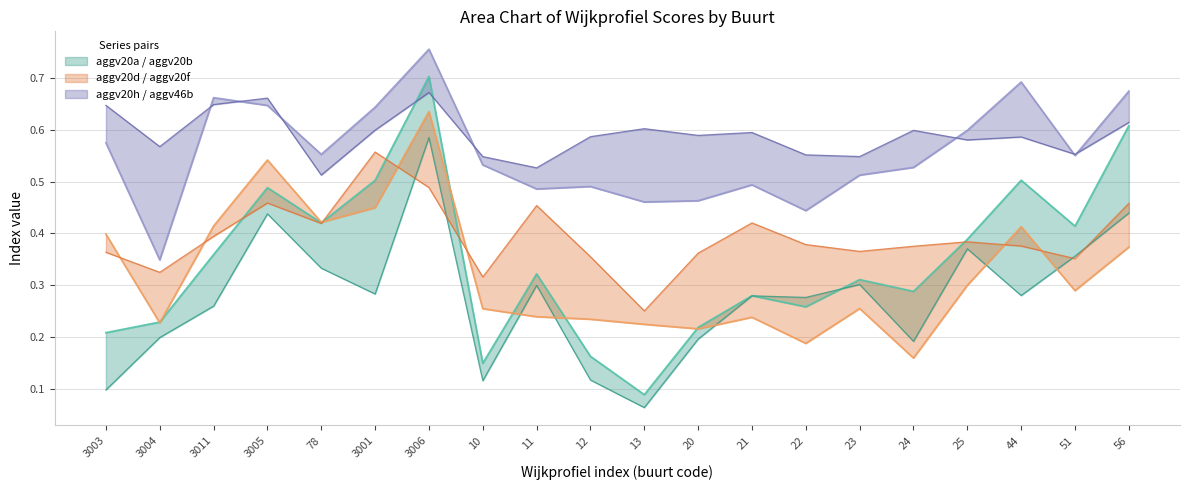

True or false: aggv20a has a value of 0.2 at 78.

False